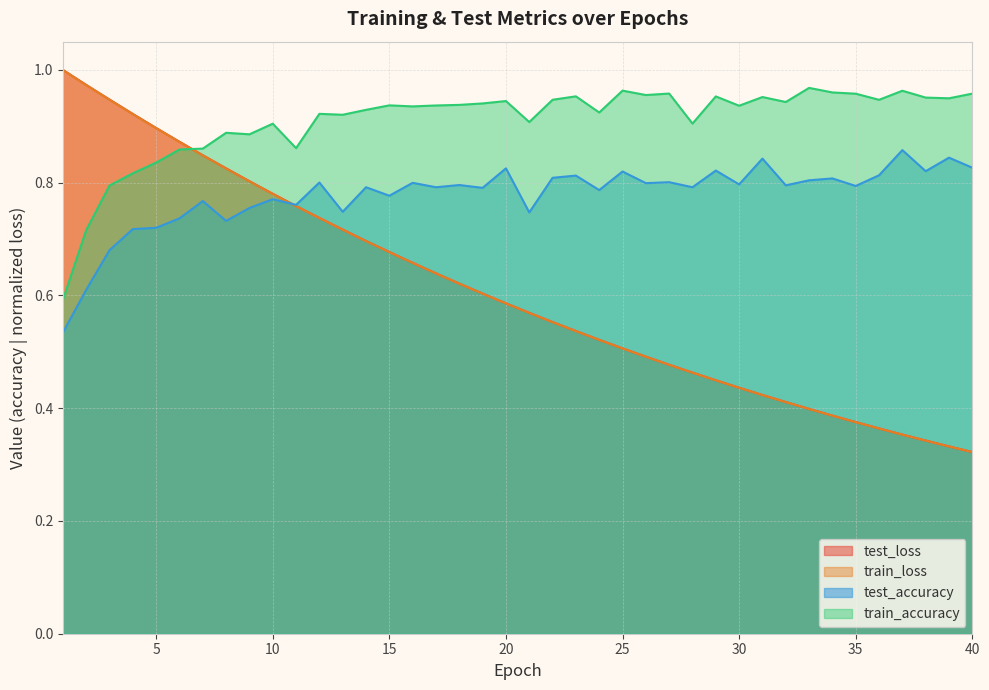

How many categories are shown in the chart?

40